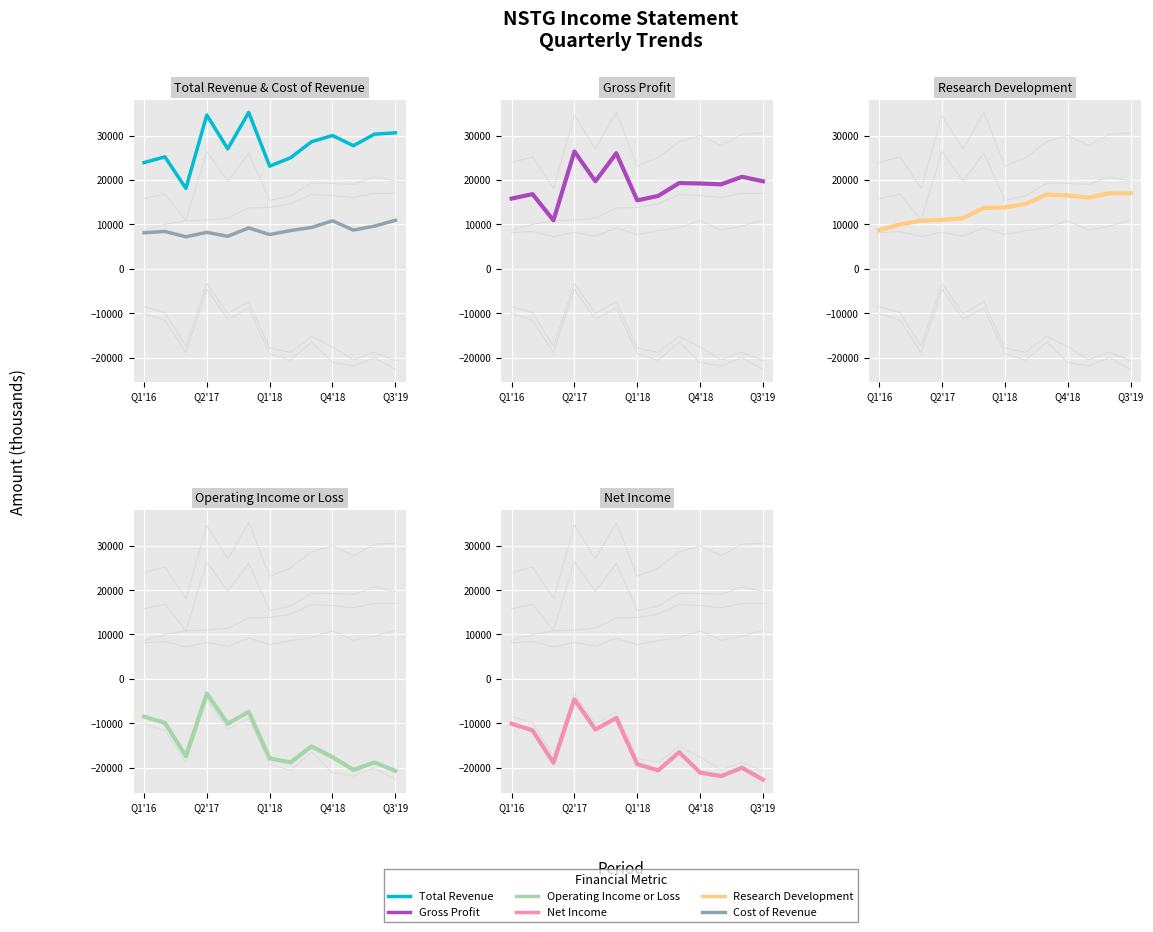

What is the sum of the Operating Income or Loss values at Q1'18 and Q1'16?

-25900